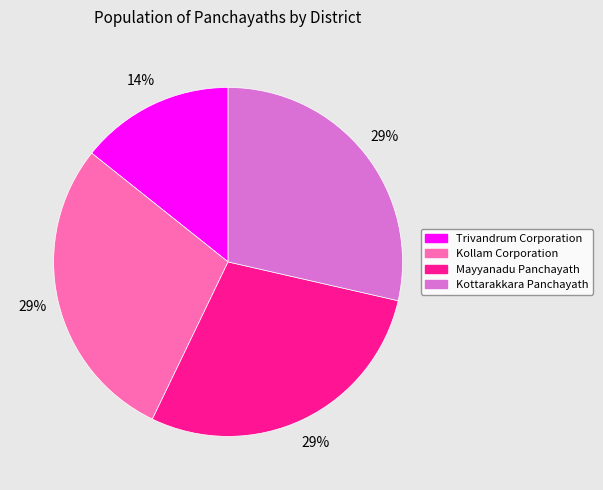

Which category has the smallest portion of the pie?

Trivandrum Corporation